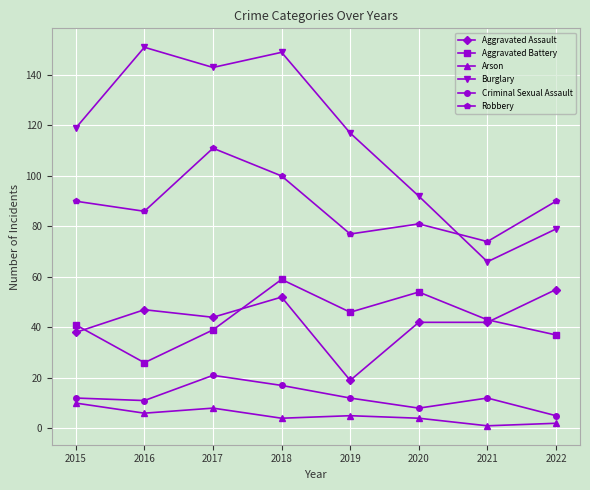

What is the difference between the second highest and second lowest values in the Aggravated Battery series?

17